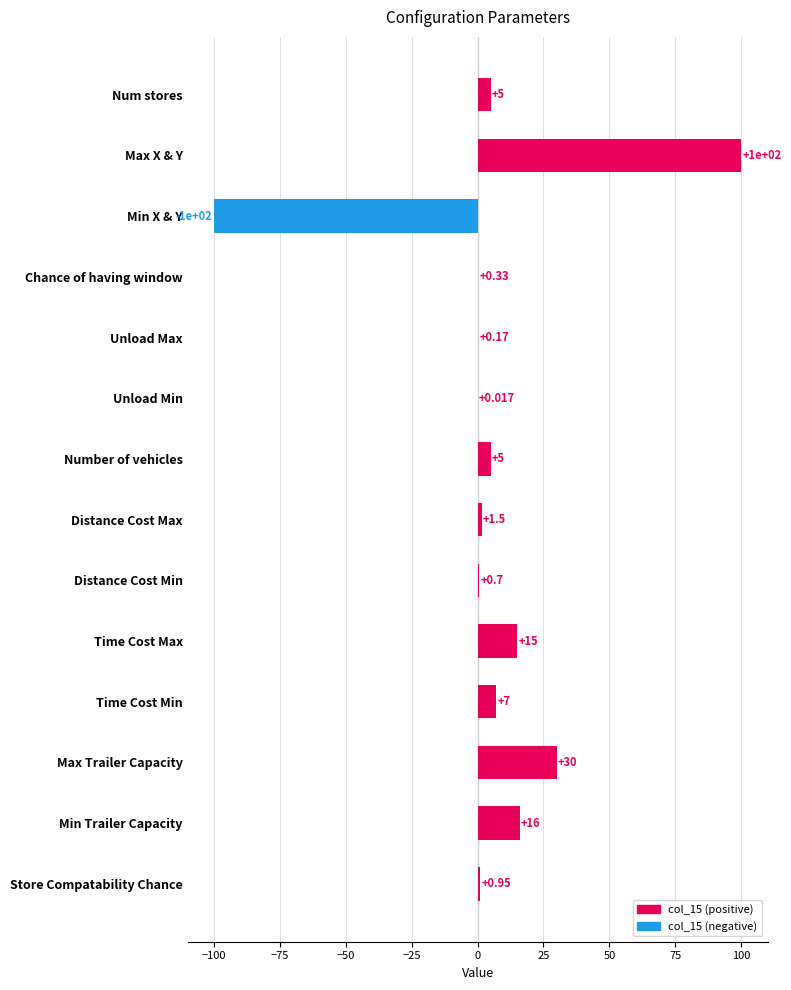

At which category does the chart reach its peak across all series?

Max X & Y